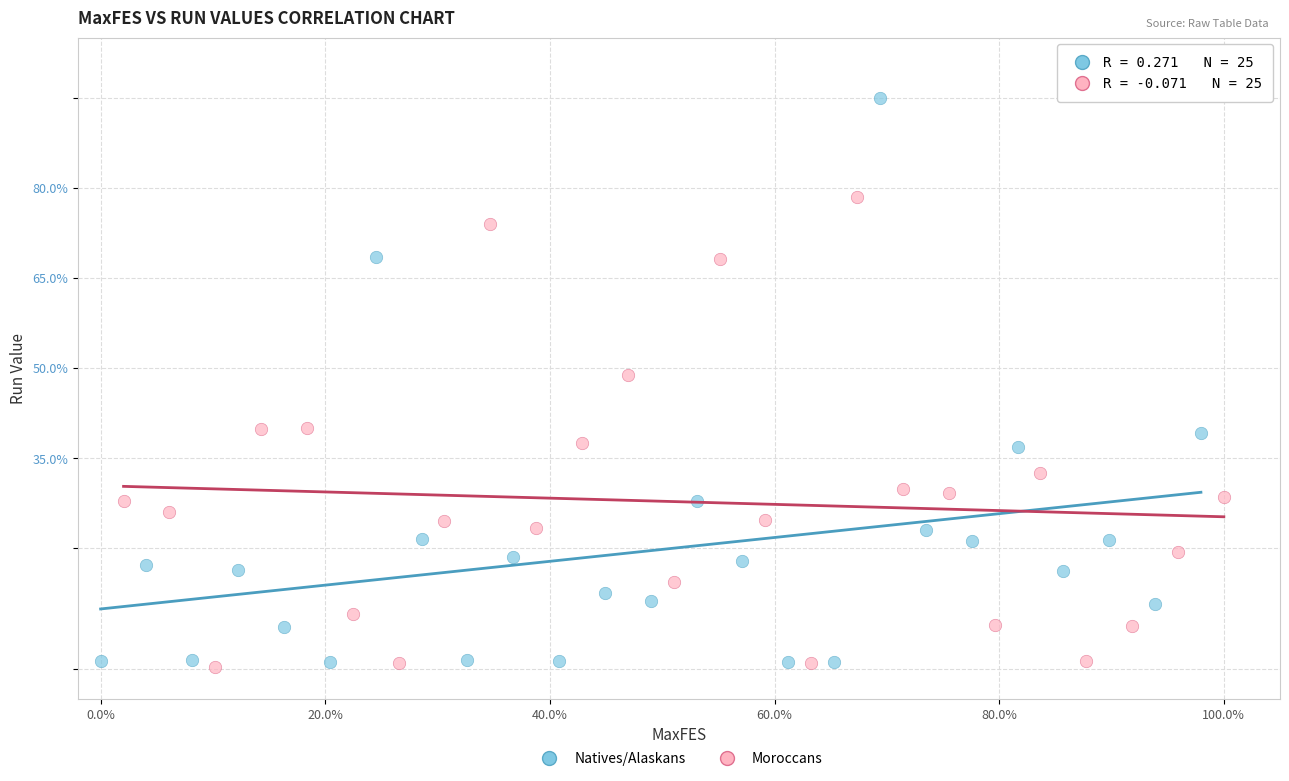

Which series has the largest Y range (max minus min)?

Natives/Alaskans